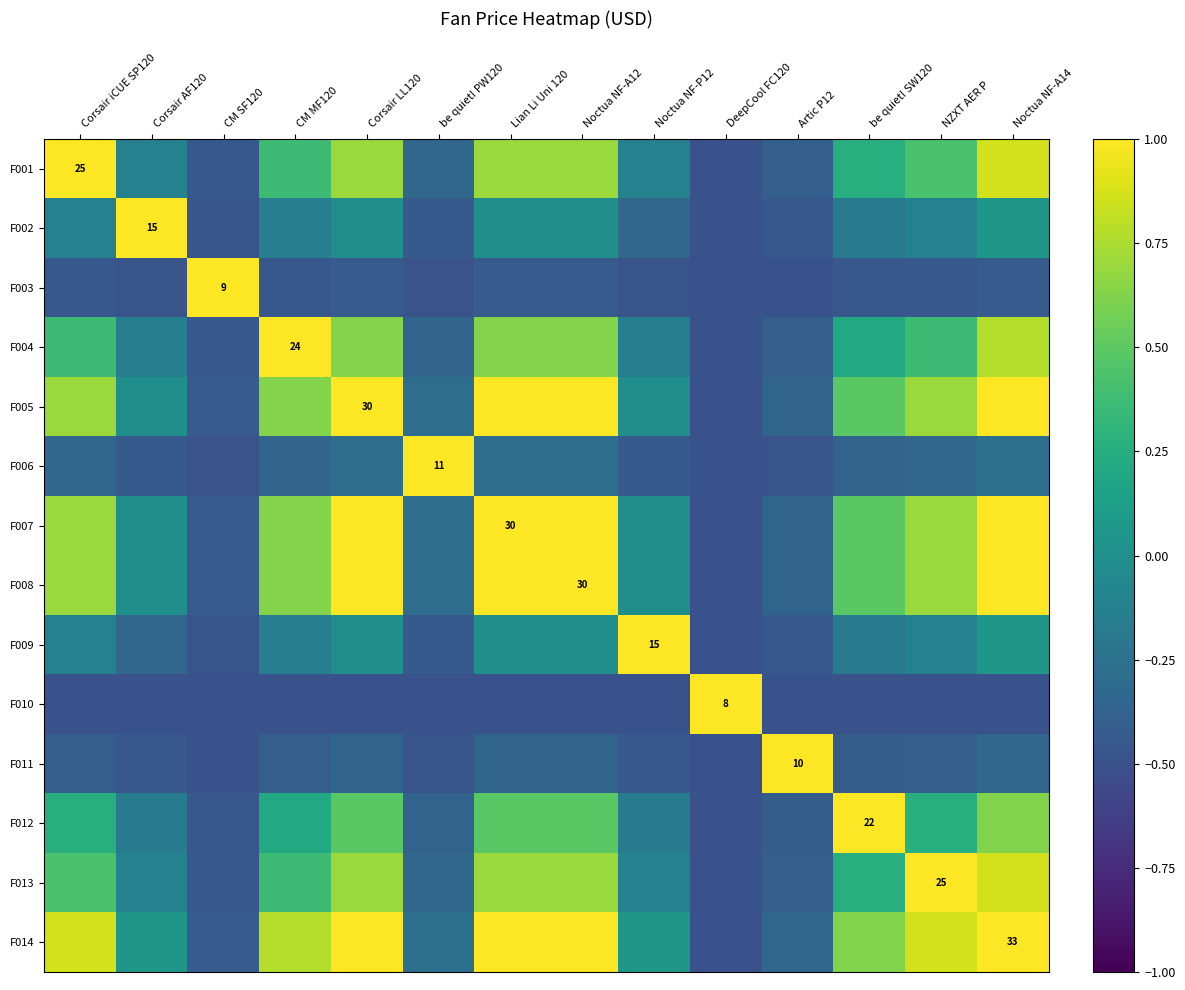

What is the lowest value of the F007 series?

-0.5